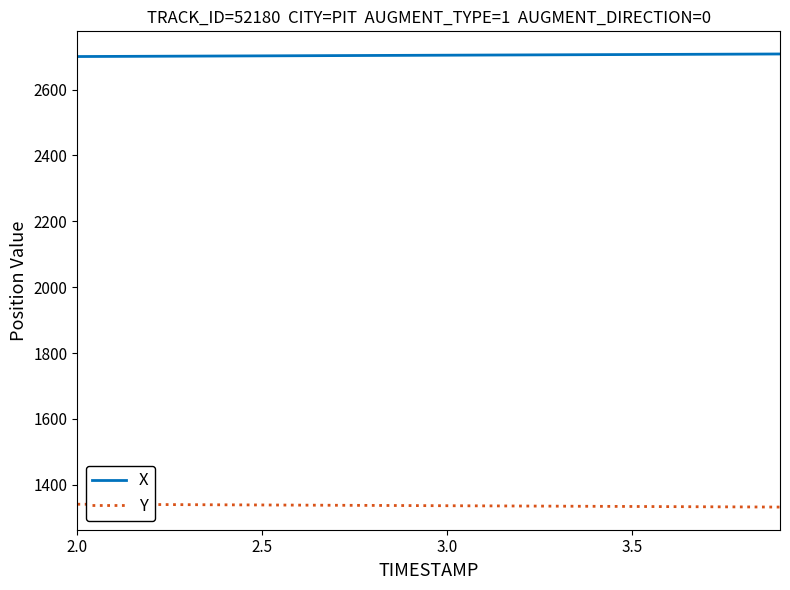

List the series in order of their peak value, lowest first.

Y, X